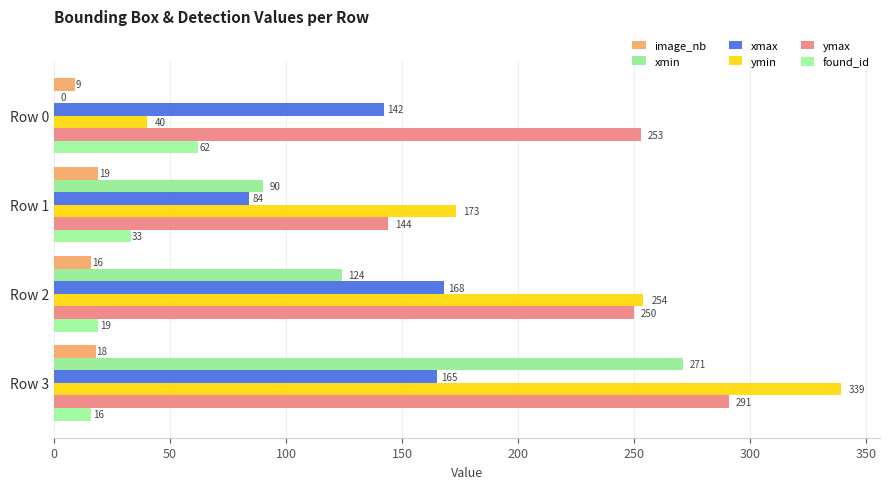

Rank the series by their maximum value, from highest to lowest.

ymin, ymax, xmin, xmax, found_id, image_nb